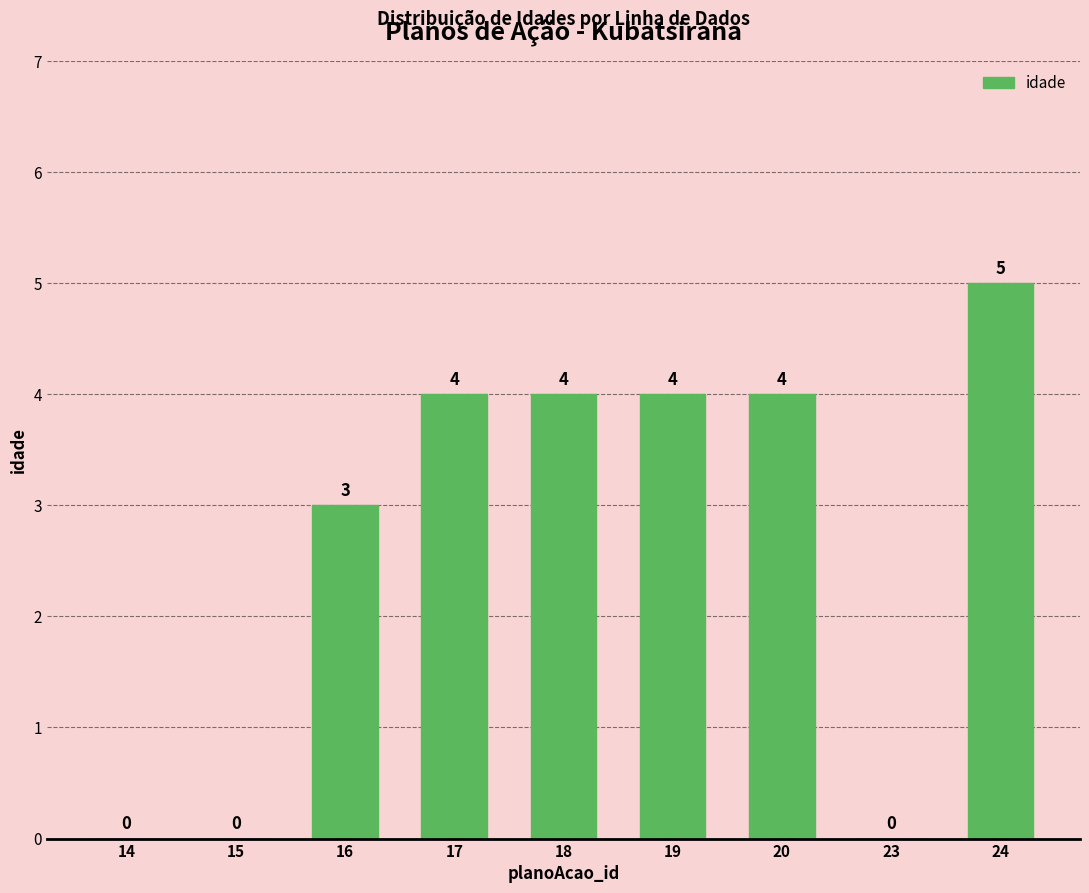

What is the sum of the values at 18 and 23?

4